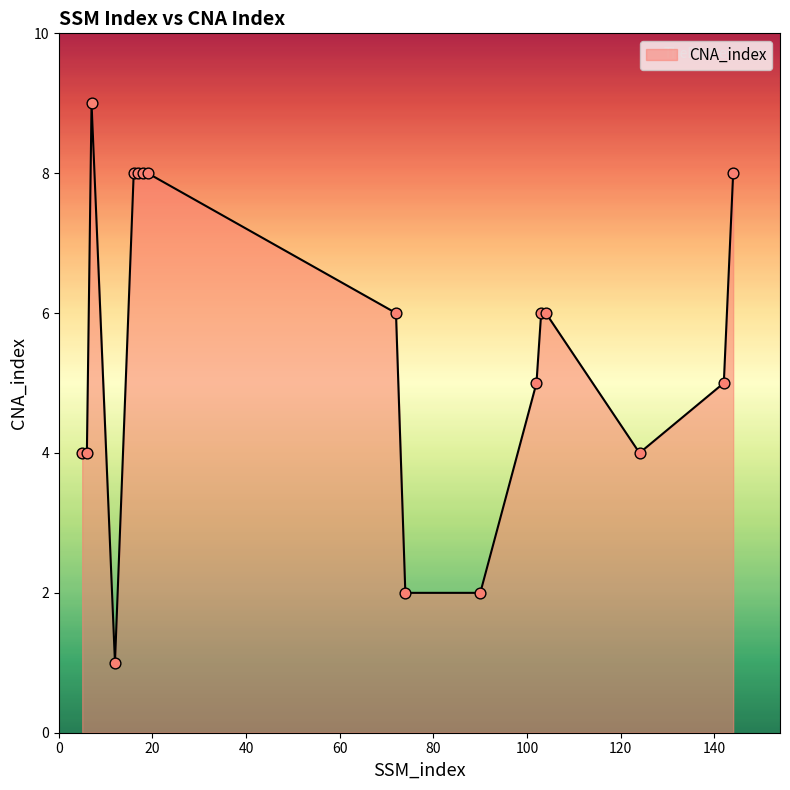

What is the maximum value shown in the chart?

9